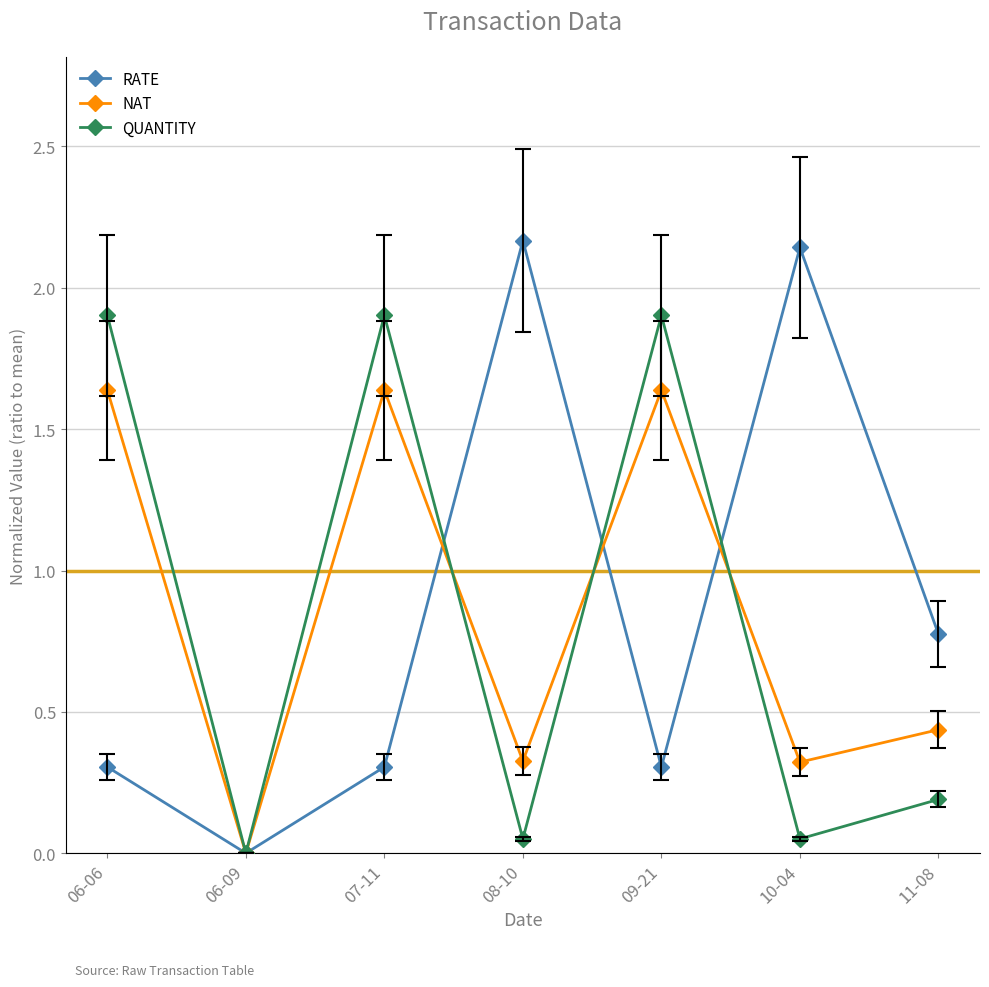

What is the total value across all series at 07-11?

3.8